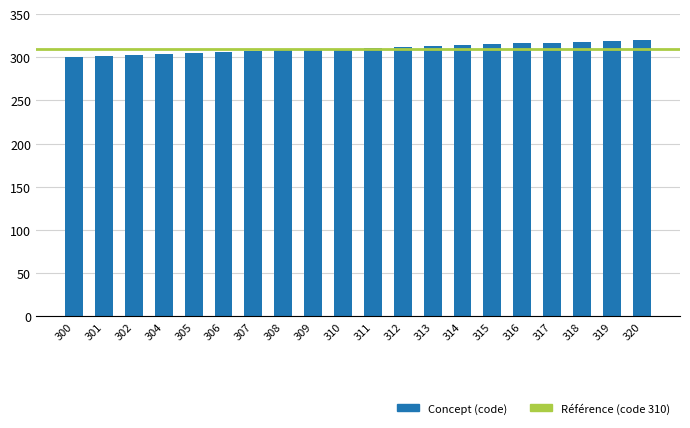

What is the ratio of the value at 316 to the value at 312?

1.0